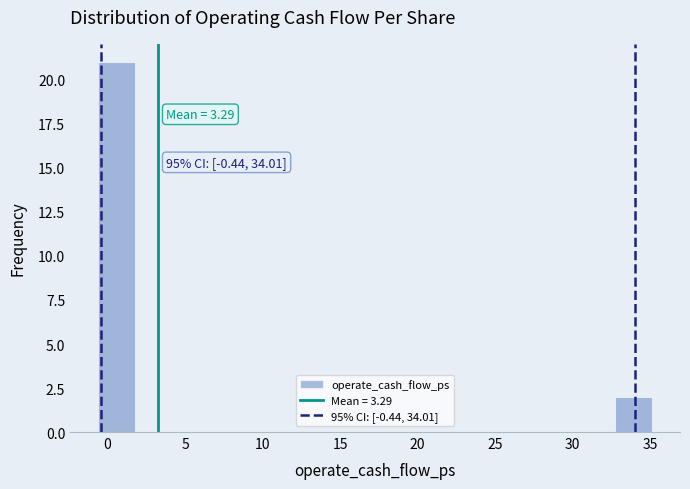

Which range on the x-axis has the tallest bar?

-0.5 to 2.0